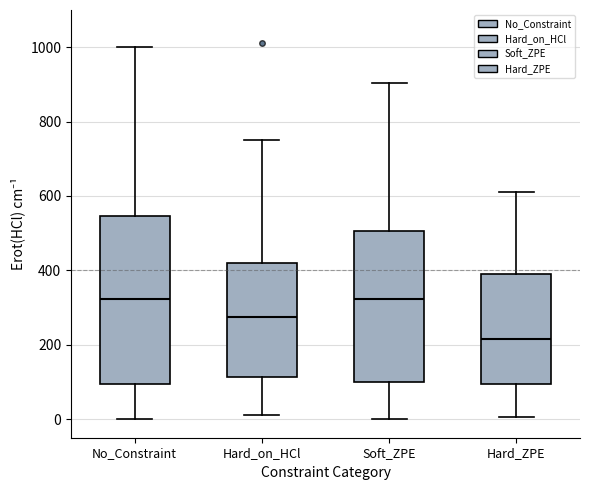

Comparing the boxes themselves (not the whiskers), which one is the tallest?

No_Constraint